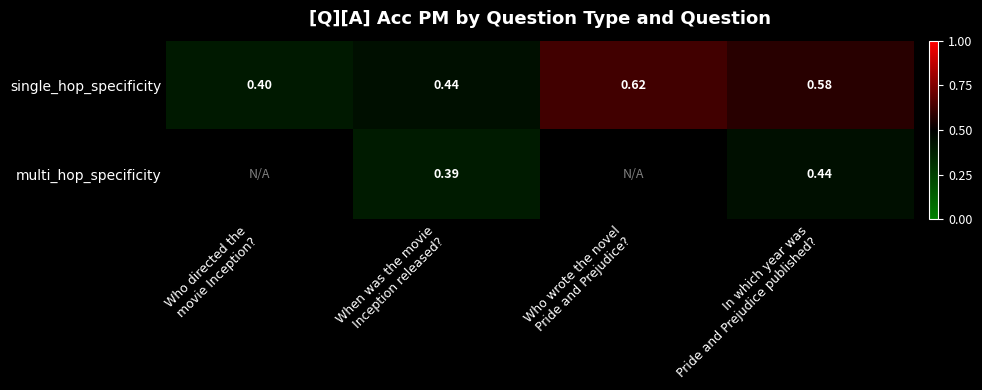

Count the multi_hop_specificity values in the range 0 to 1.

2